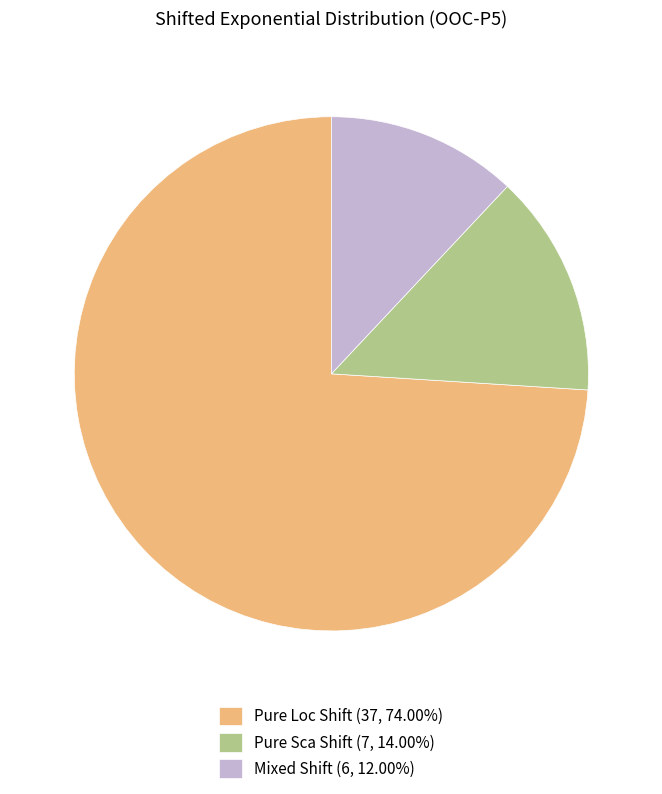

What is the ratio of the value at Pure Loc Shift (37, 74.00%) to the value at Pure Sca Shift (7, 14.00%)?

5.3